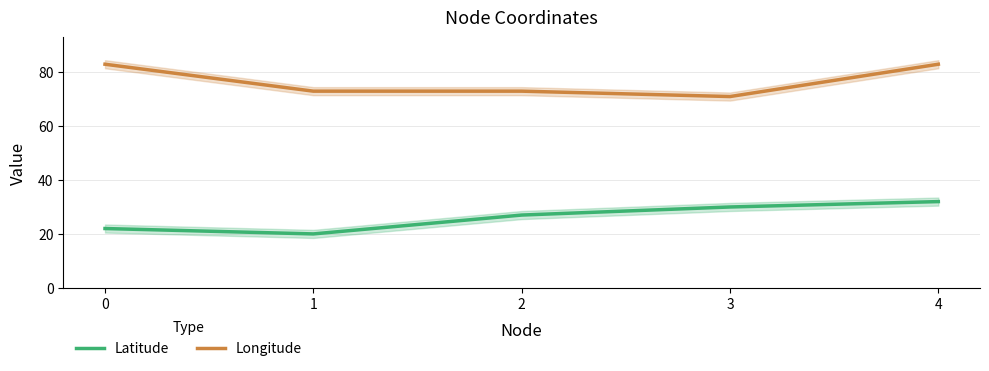

True or false: Longitude and Latitude cross at least once.

False